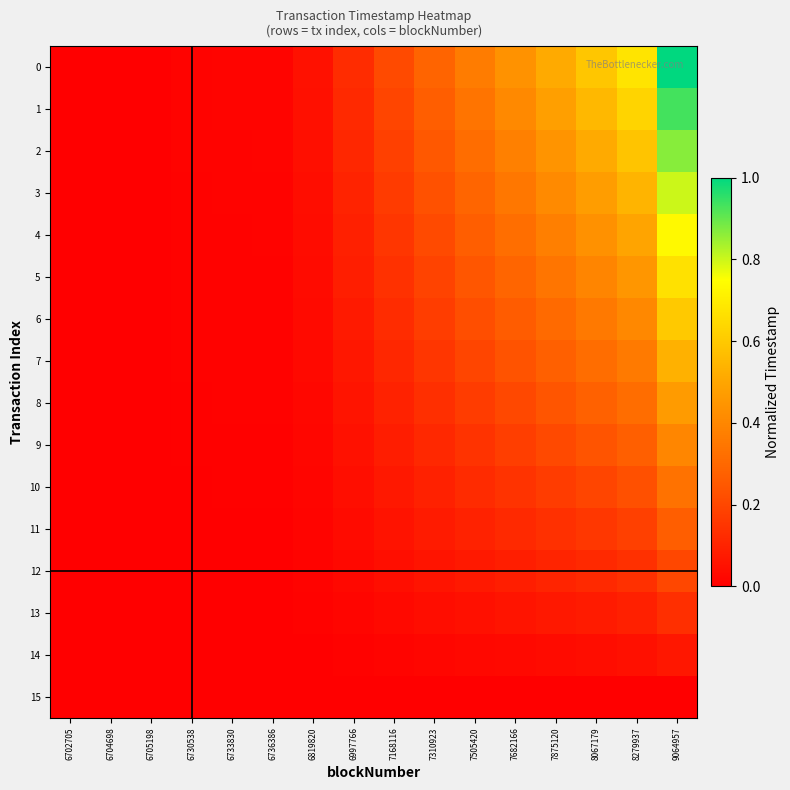

At how many categories does at least one series exceed 0?

15